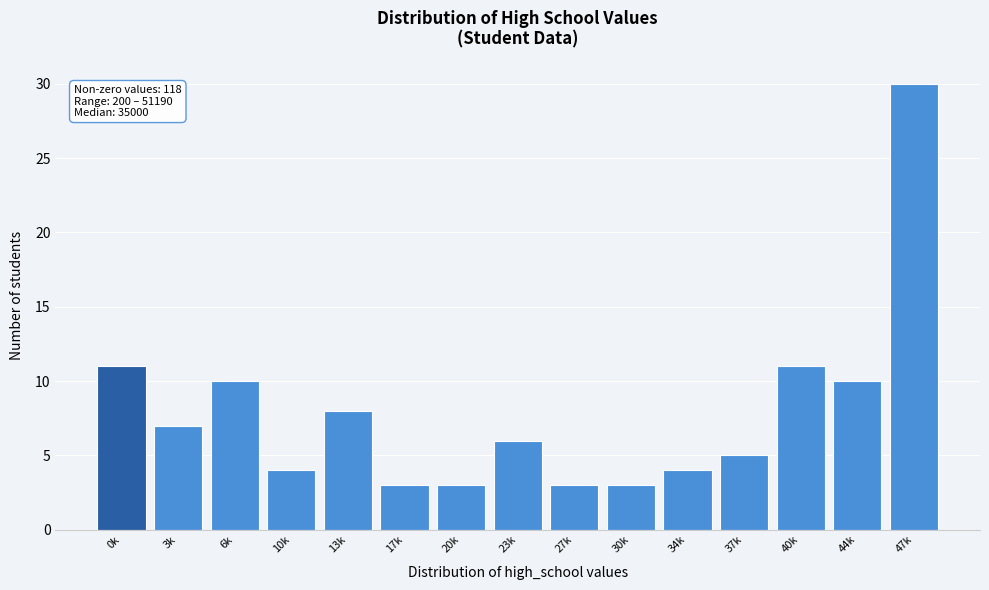

Reading left to right, list all the values displayed in this chart.

11	7	10	4	8	3	3	6	3	3	4	5	11	10	30